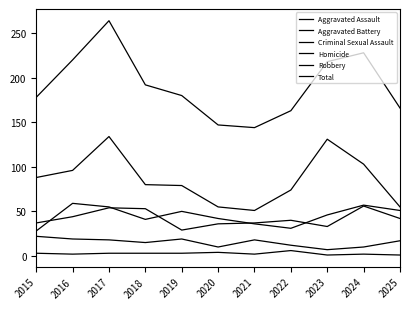

Is it true that Total equals 218 at 2023?

True